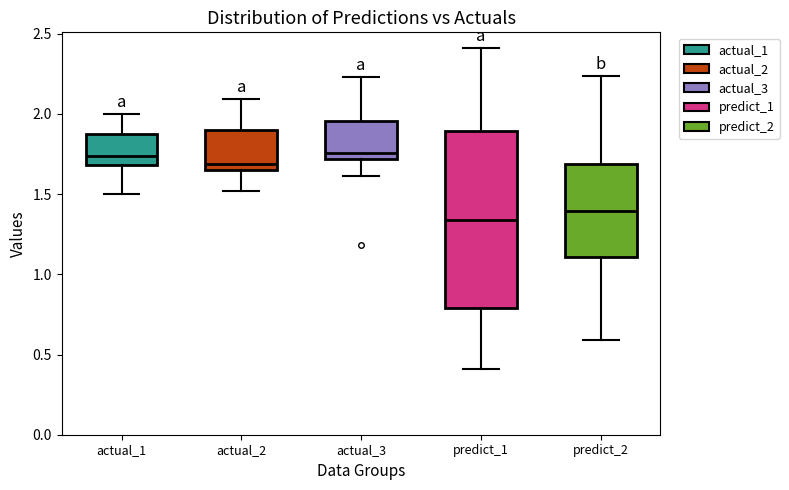

Reading left to right, transcribe this box plot: for each box, give where its median line is, the range the box spans, and where its two whiskers end, as read against the y-axis. The values are not printed on the chart, so give them approximately, as read against the axis.

actual_1: median 1.75, box 1.70 to 1.85, whiskers 1.50 to 2.00
actual_2: median 1.70, box 1.65 to 1.90, whiskers 1.50 to 2.10
actual_3: median 1.75, box 1.70 to 1.95, whiskers 1.60 to 2.25
predict_1: median 1.35, box 0.80 to 1.90, whiskers 0.40 to 2.40
predict_2: median 1.40, box 1.10 to 1.70, whiskers 0.60 to 2.25